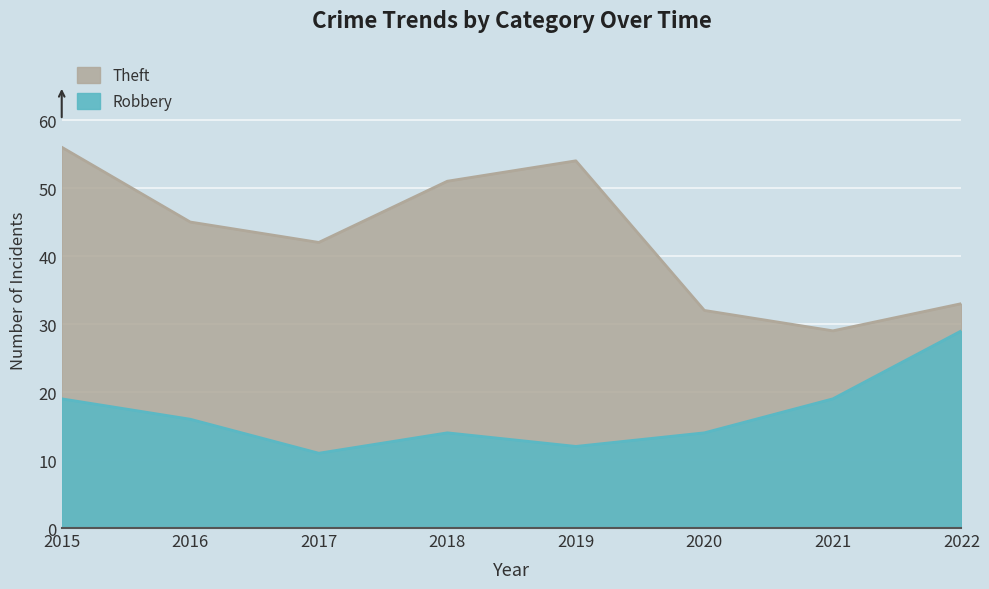

Rank the series at 2018 from lowest to highest value.

Robbery, Theft